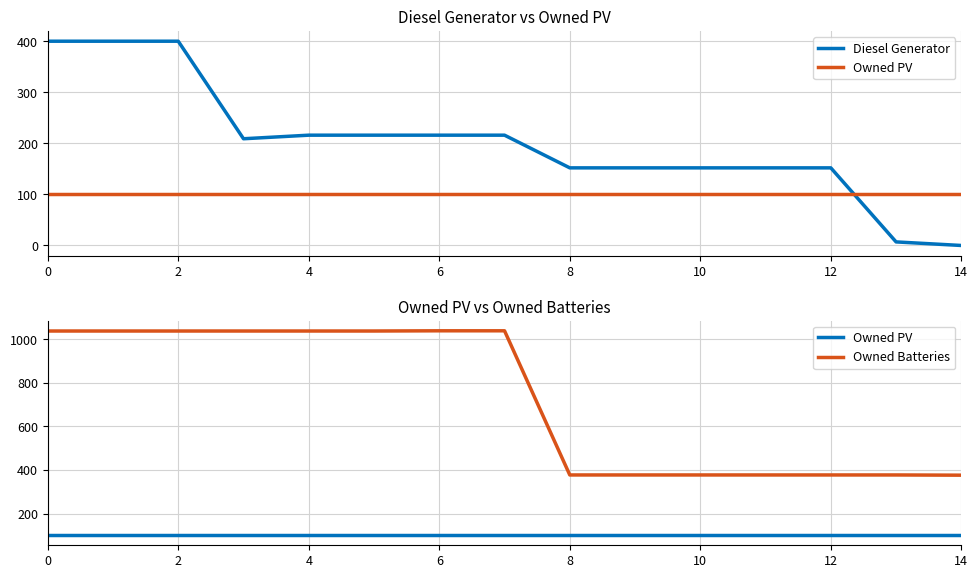

Rank the series by their maximum value, from highest to lowest.

Owned Batteries, Diesel Generator, Owned PV